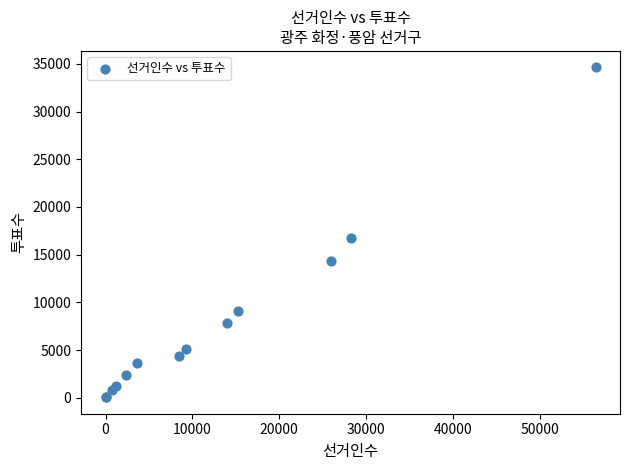

What Y value in the scatter plot is closest to 17339?

16713